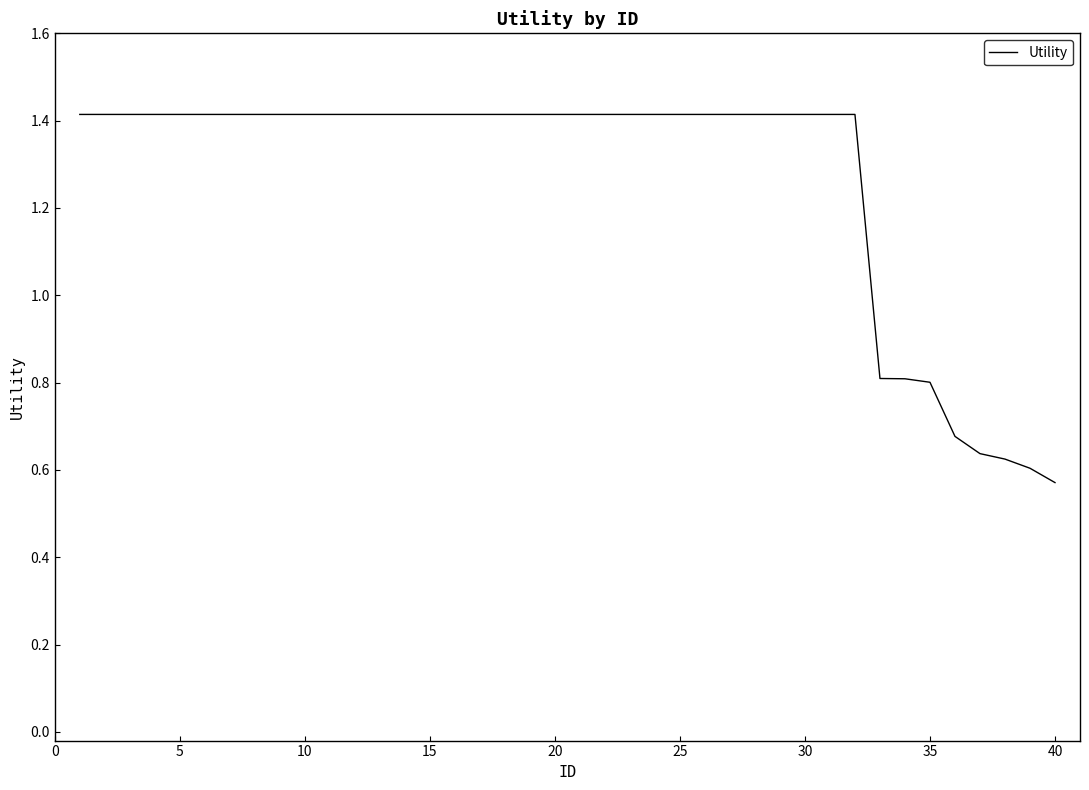

What is the difference between the second highest and second lowest values?

0.8